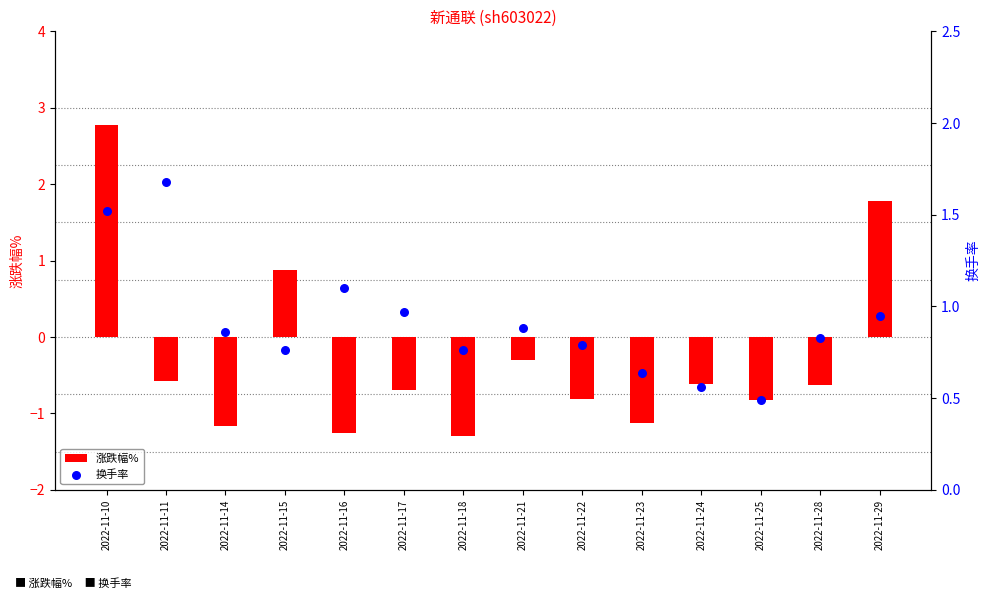

At which category is the sum across all series the highest?

2022-11-10